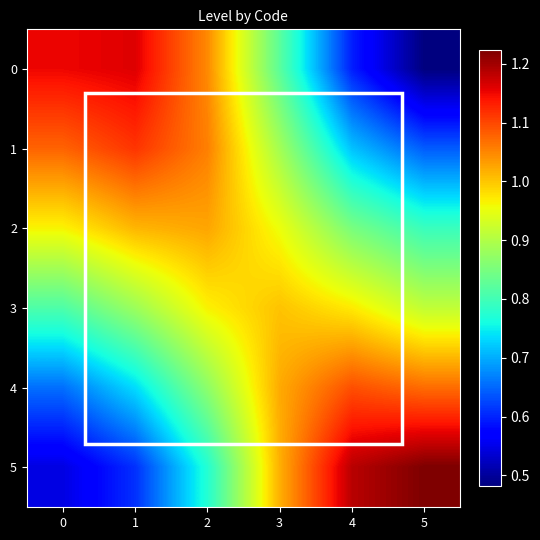

What is the spread (max minus min) of values at 4?

0.6